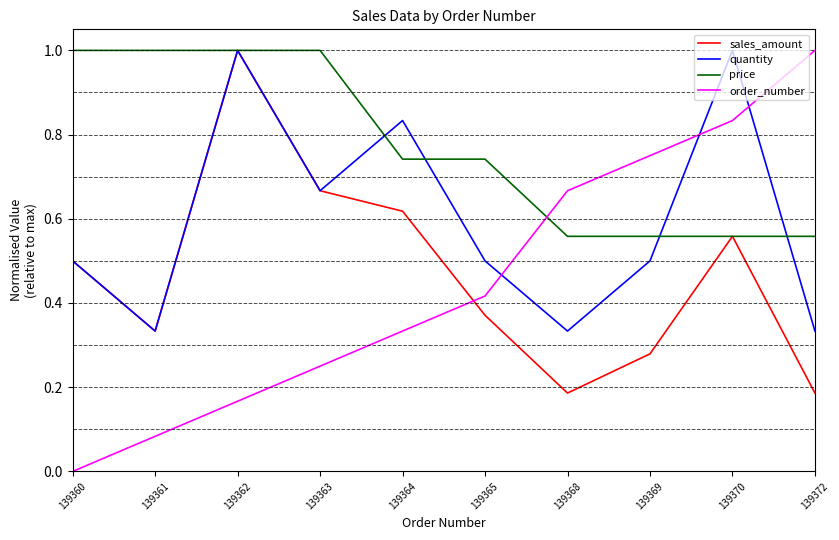

Does the chart have visible grid lines?

No